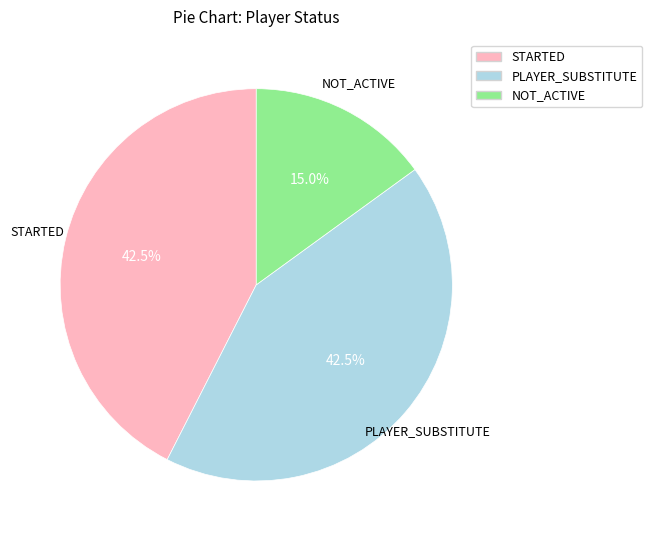

What percentage do STARTED and NOT_ACTIVE together represent?

57.5%